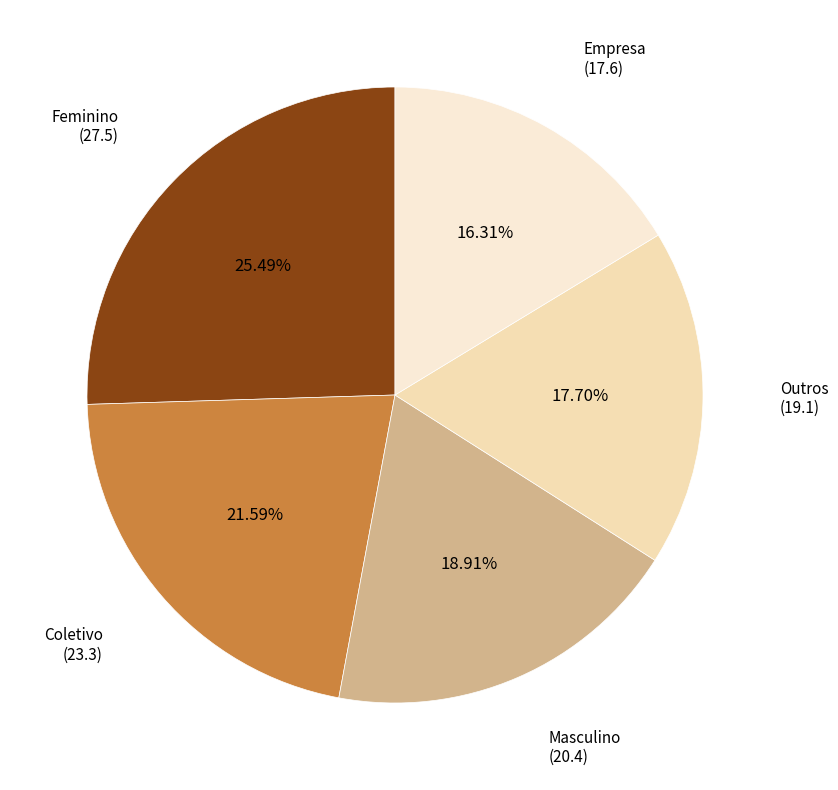

Rank the categories by value from lowest to highest.

Empresa, Outros, Masculino, Coletivo, Feminino